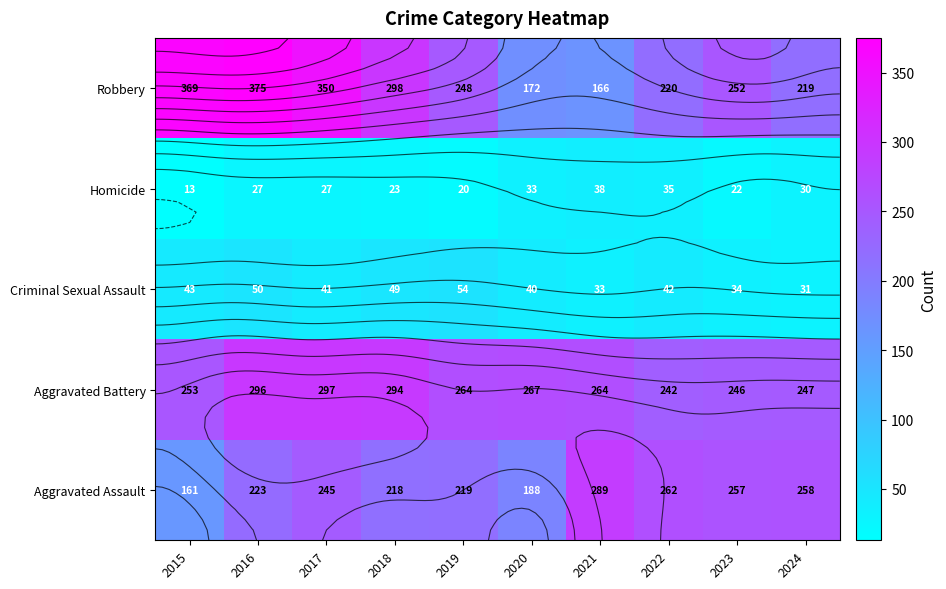

What is the greatest value displayed?

375